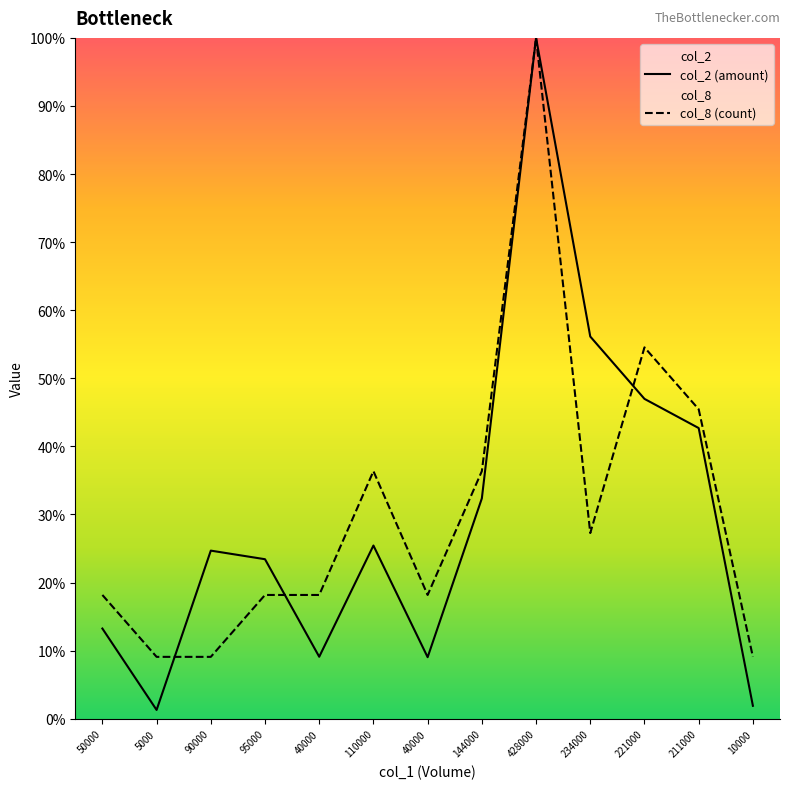

What is the spread (max minus min) of values at 10000?

7.2